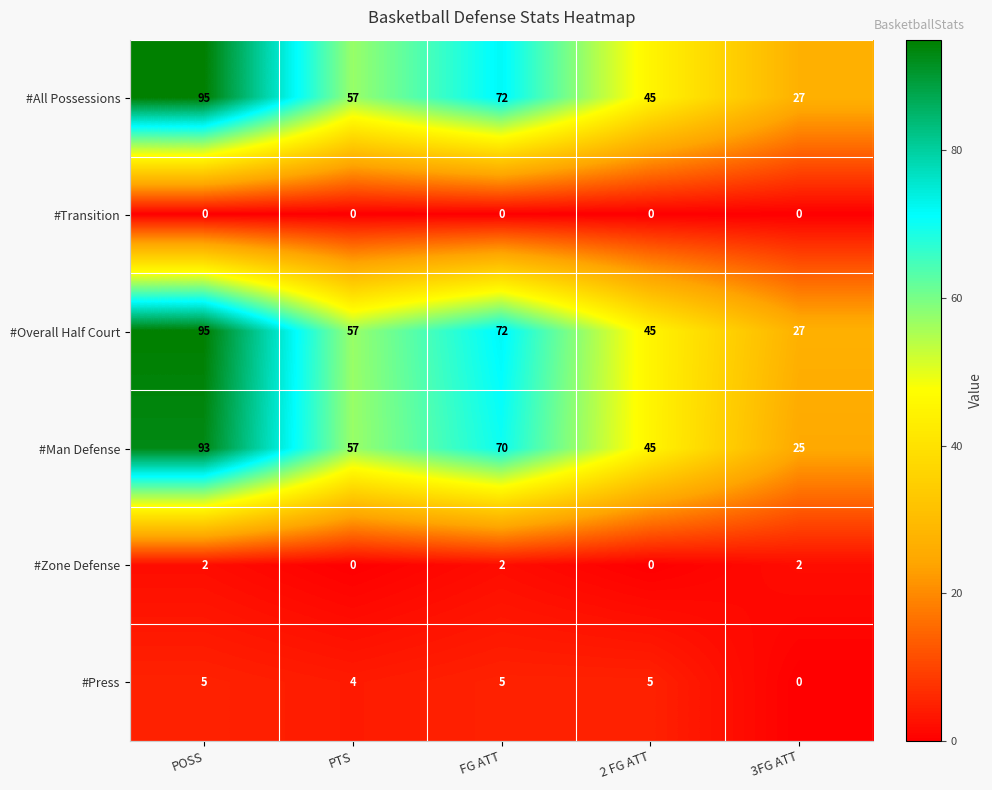

At which category is the sum across all series the highest?

POSS